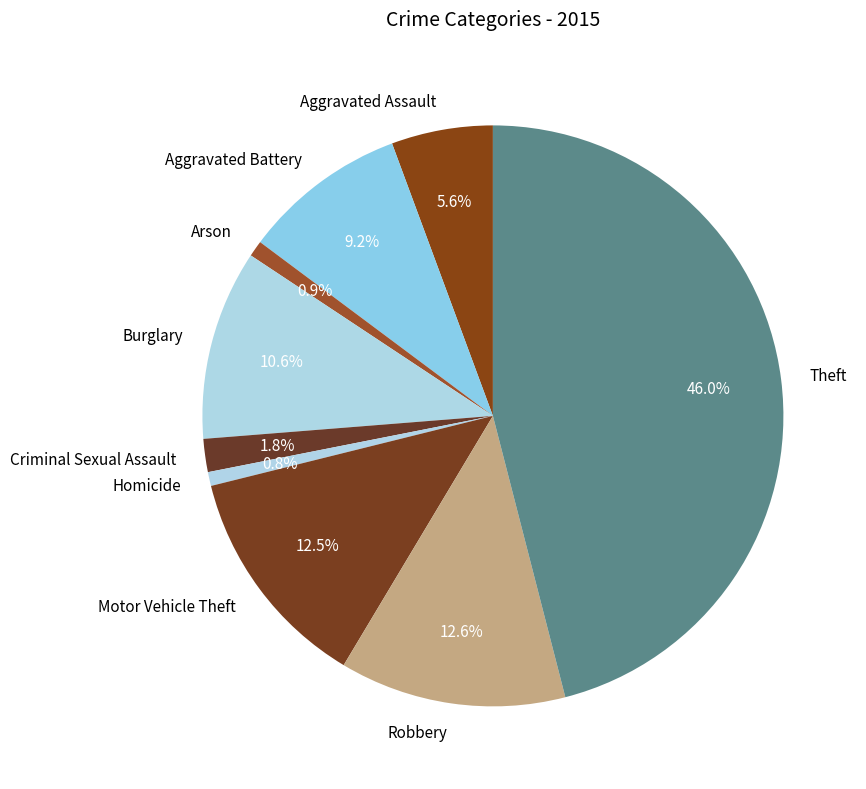

What percentage is the Criminal Sexual Assault slice, to the nearest percent?

2%